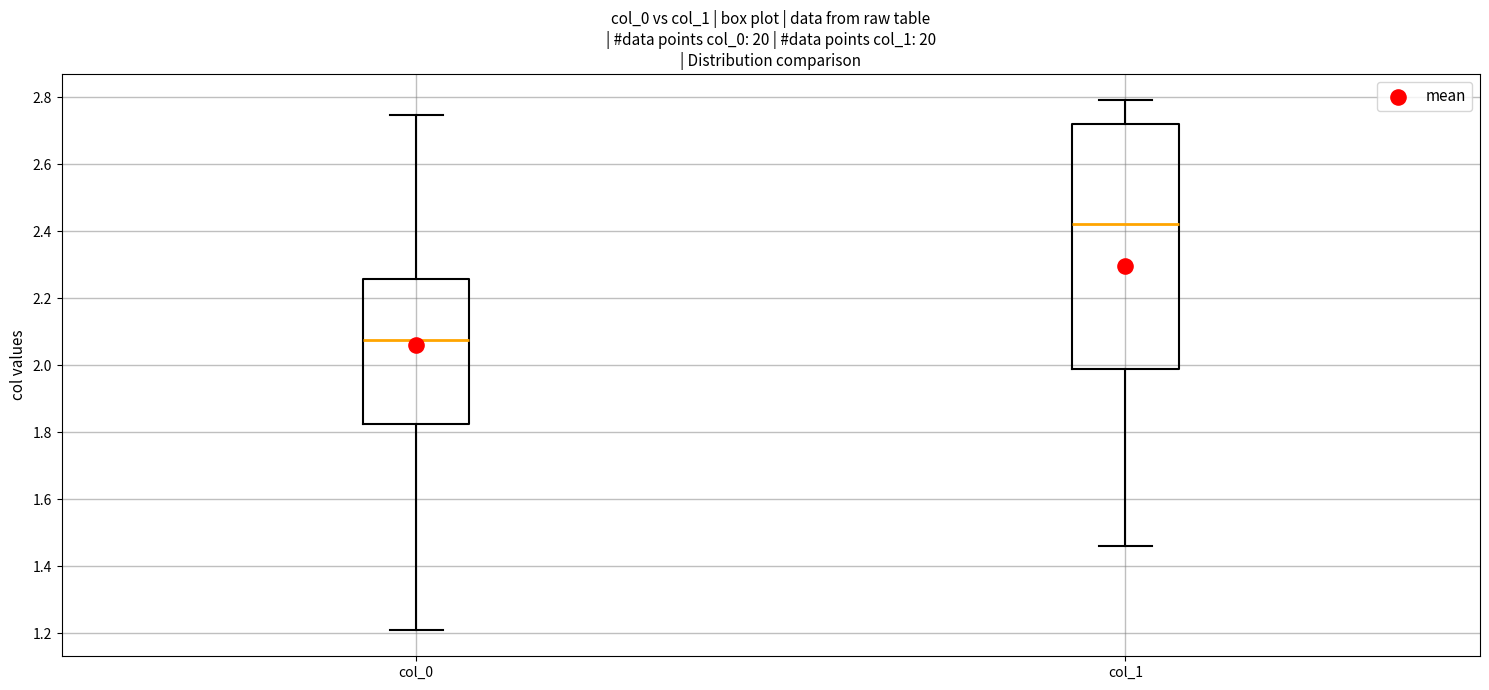

Reading left to right, read every box against the y-axis: the position of its median line, the range the box covers, and the ends of its whiskers. The values are not printed on the chart, so give them approximately, as read against the axis.

col_0: median 2.08, box 1.82 to 2.26, whiskers 1.22 to 2.74
col_1: median 2.42, box 1.98 to 2.72, whiskers 1.46 to 2.80